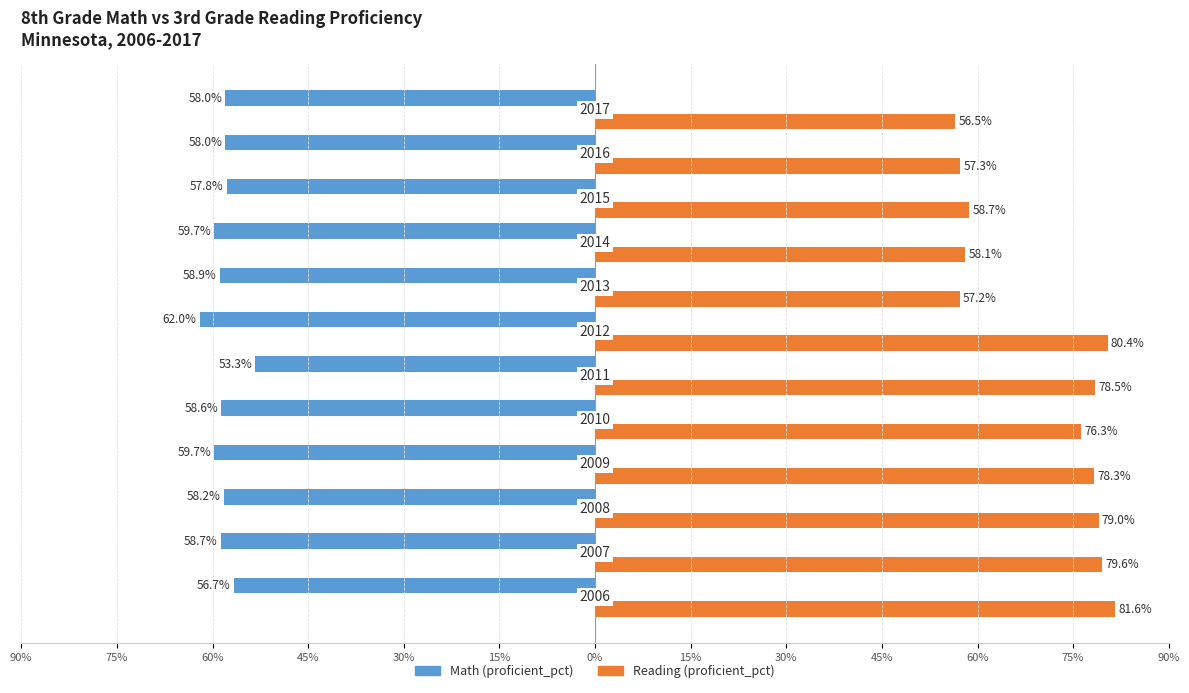

What are all the series names shown in the legend?

Math (proficient_pct), Reading (proficient_pct)